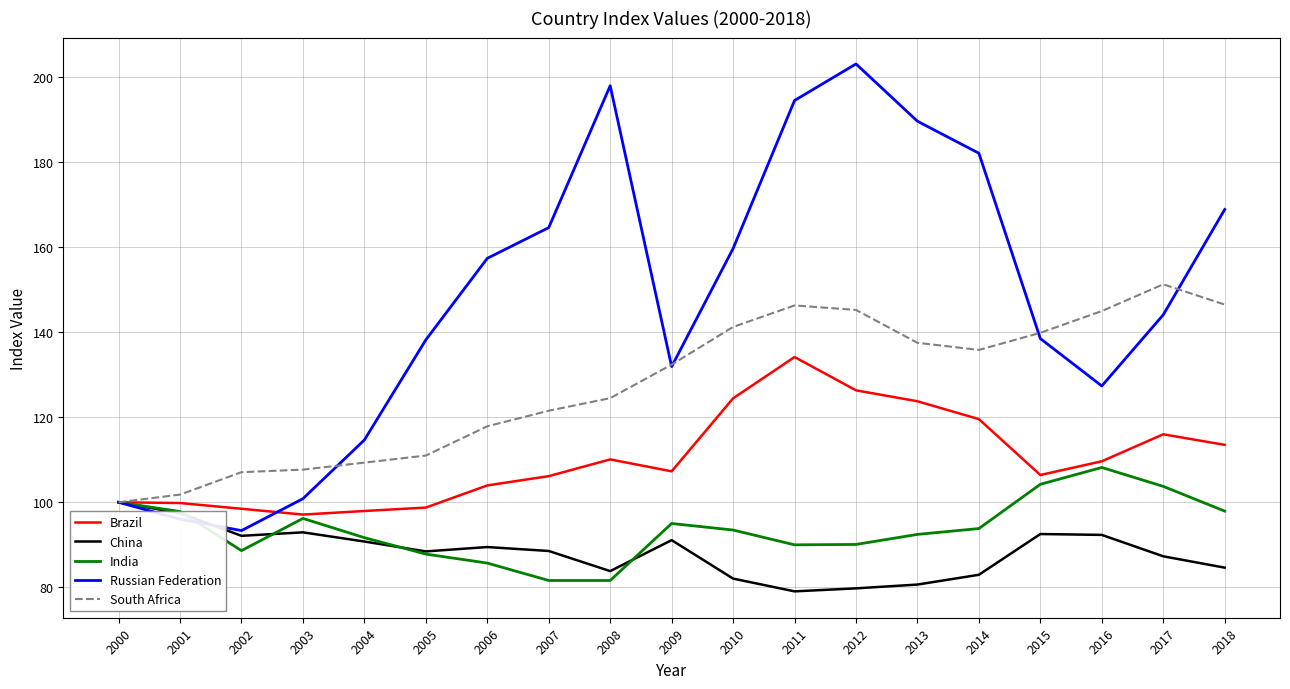

What is the difference between the highest and lowest values at 2018?

84.2